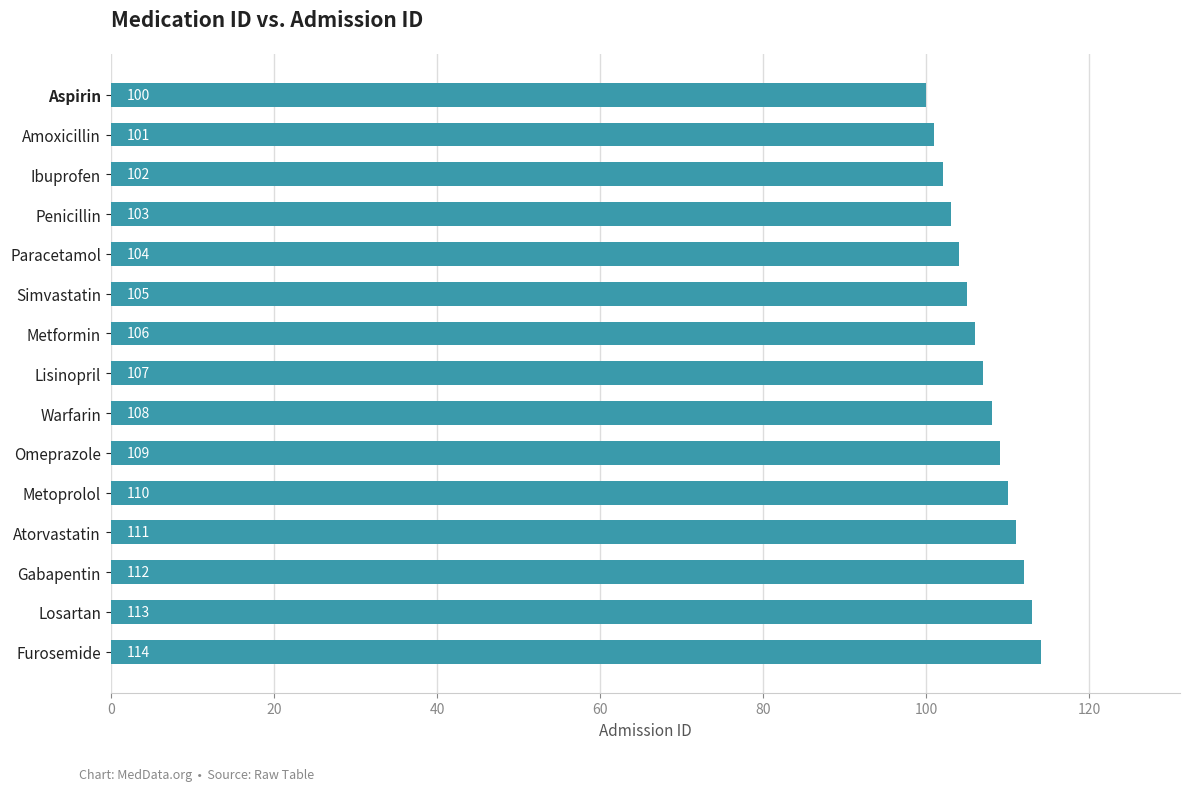

Between Ibuprofen and Atorvastatin, which is larger?

Atorvastatin